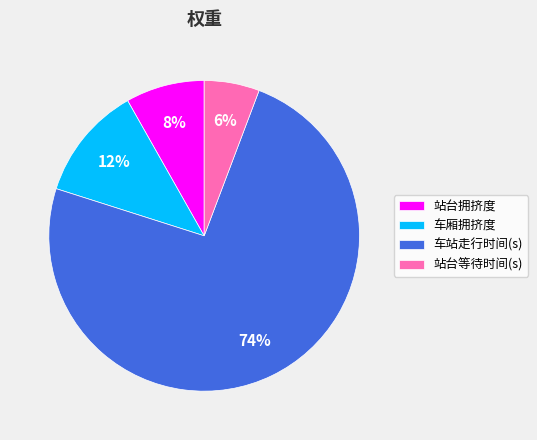

Which category accounts for the majority?

车站走行时间(s)